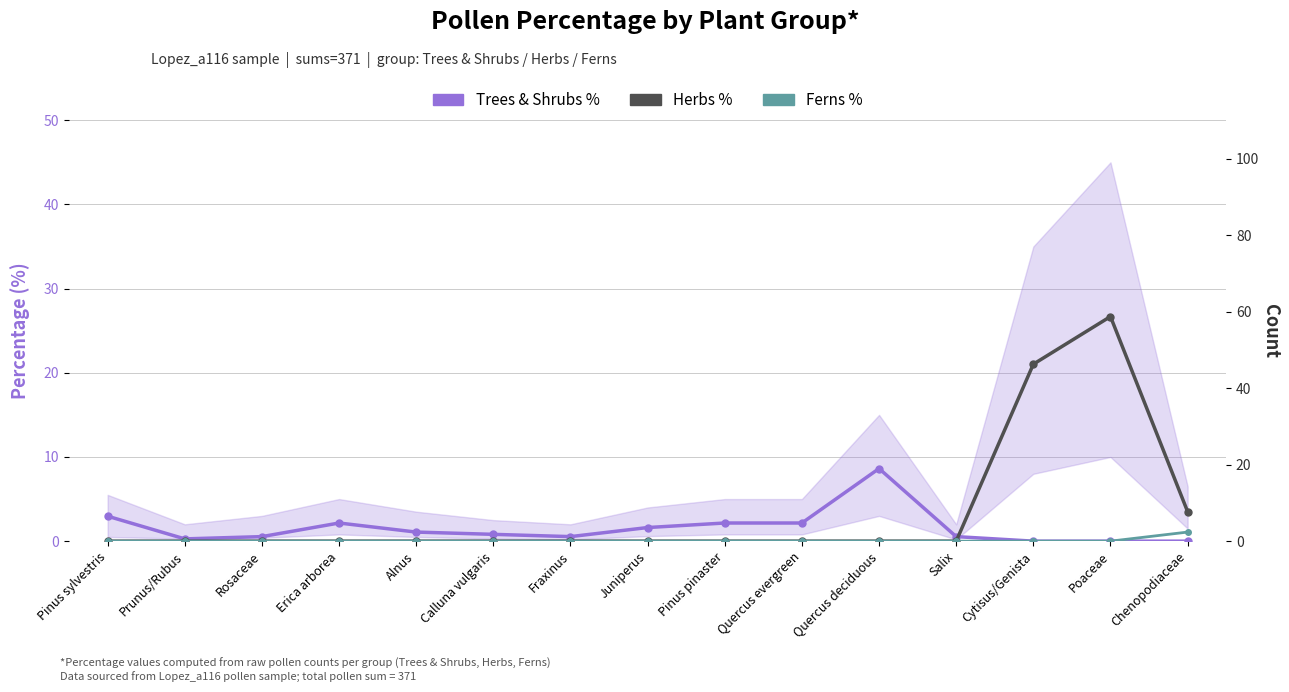

True or false: Ferns % and Herbs % intersect in this chart.

False